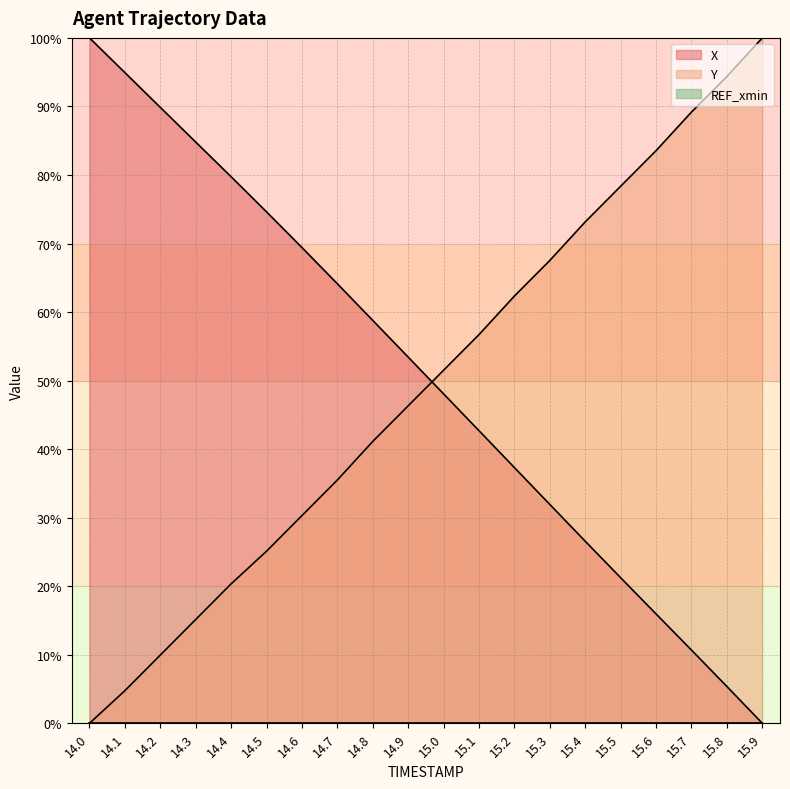

Is the value of X at 15.9 greater than the value of Y at 15.7?

No